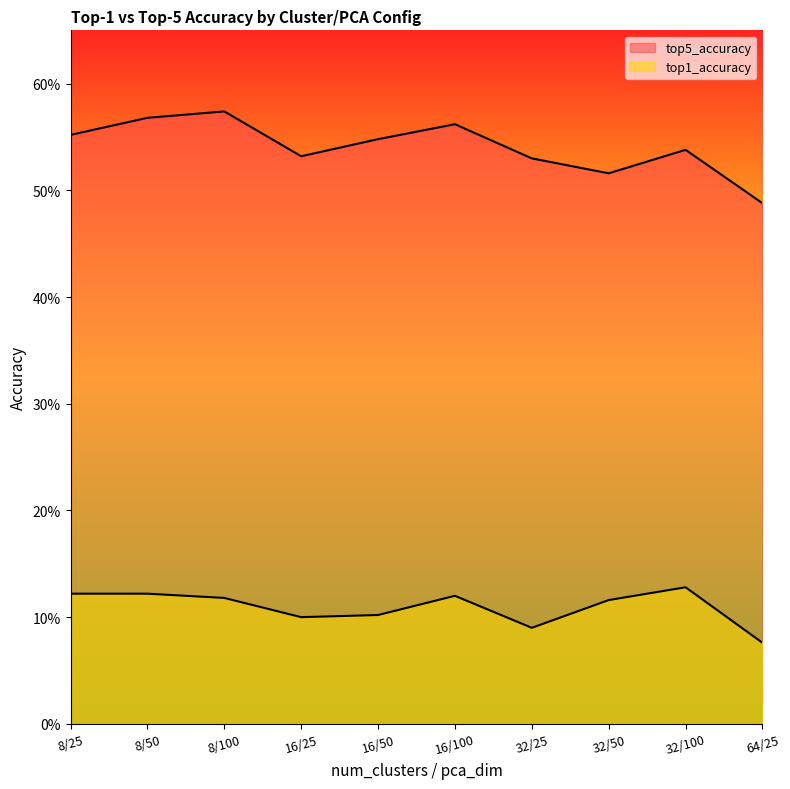

What is the sum of all top1_accuracy values?

1.1